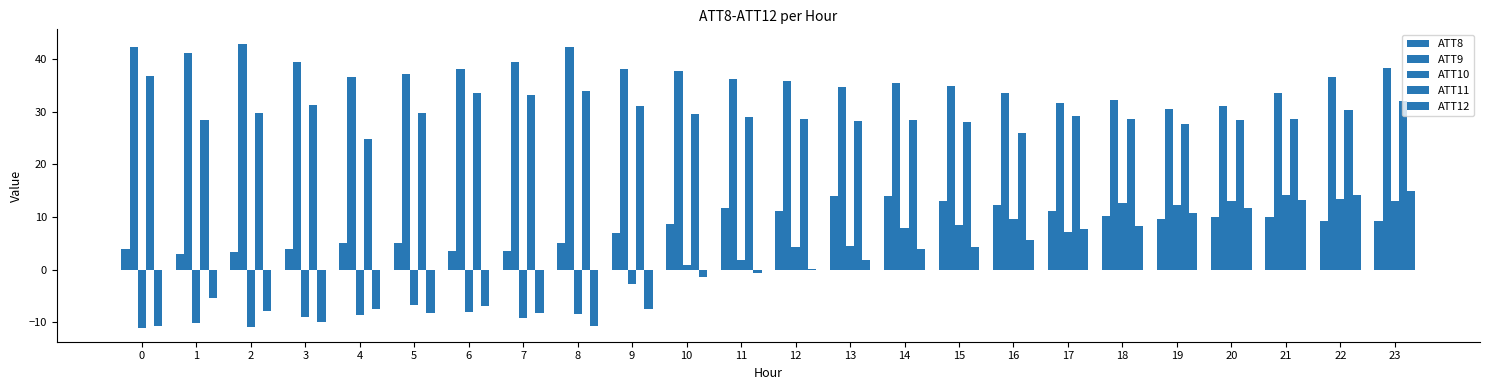

How many series are shown in this chart?

5